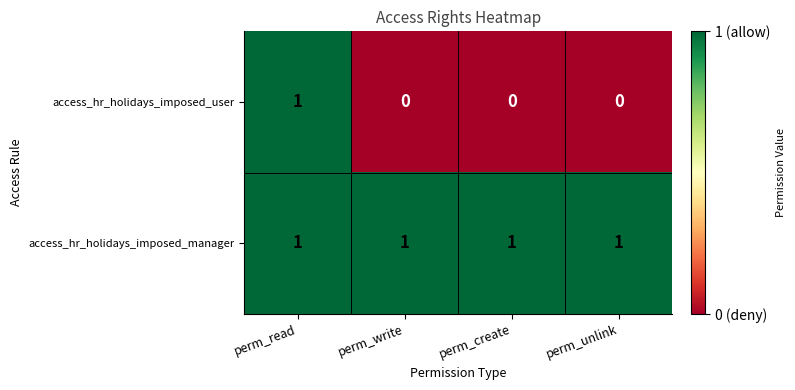

List the series in order of their overall mean, lowest first.

access_hr_holidays_imposed_user, access_hr_holidays_imposed_manager